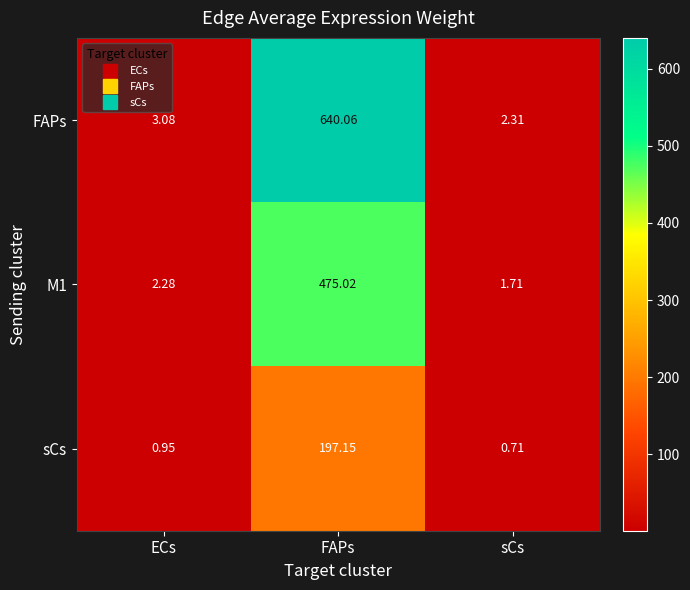

At how many categories does at least one series exceed 205?

1